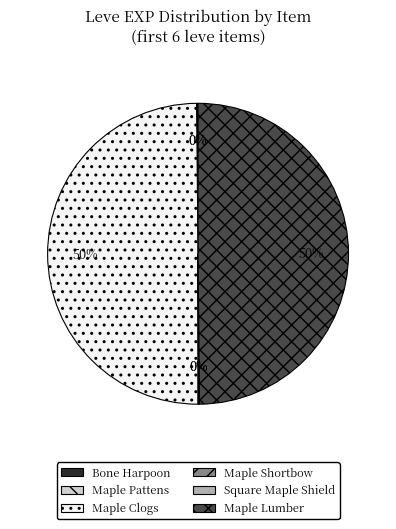

To the nearest percent, what is the average slice percentage?

17%